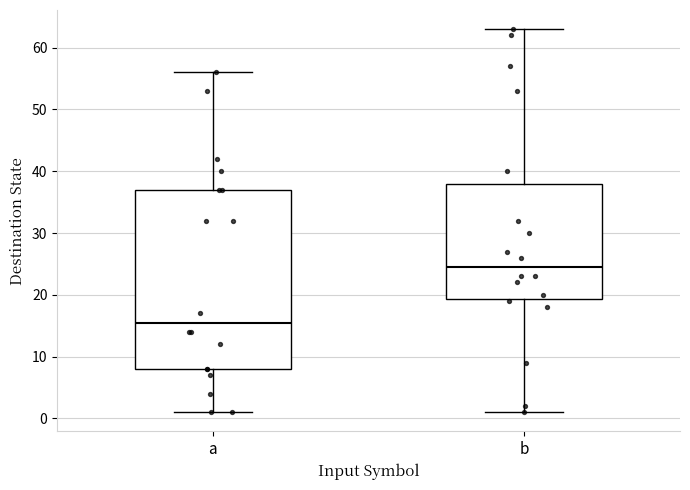

Where does the lower whisker of the box for b end on the y-axis? The values are not printed on the chart, so give them approximately, as read against the axis.

1